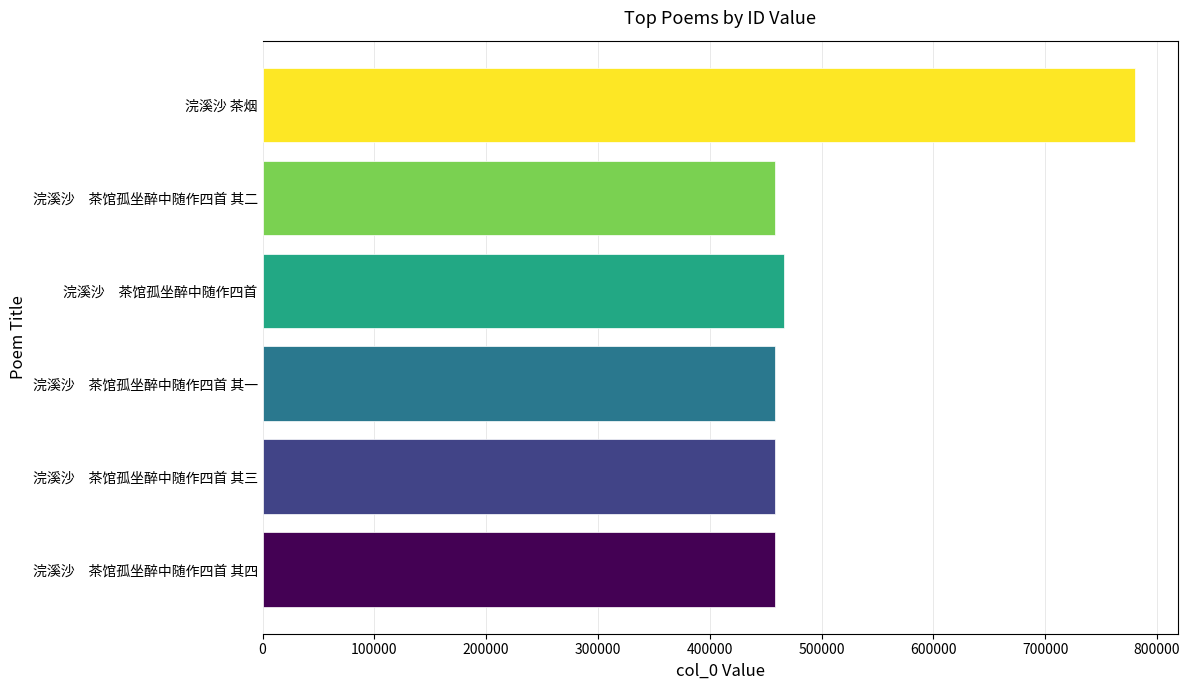

Read the value at 浣溪沙 茶烟.

779845